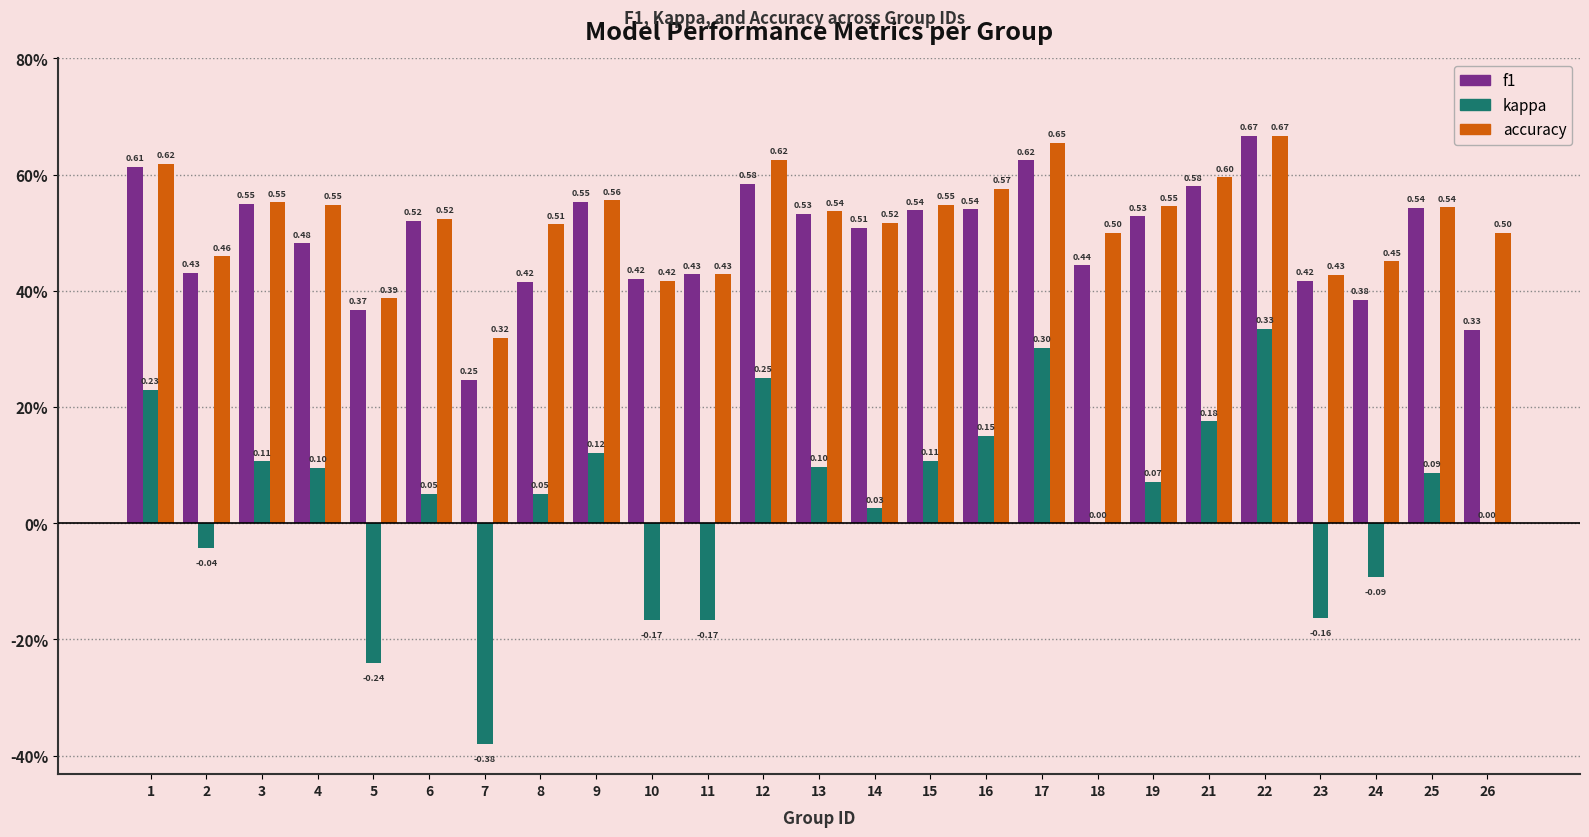

What is the spread (max minus min) of values at 9?

0.4